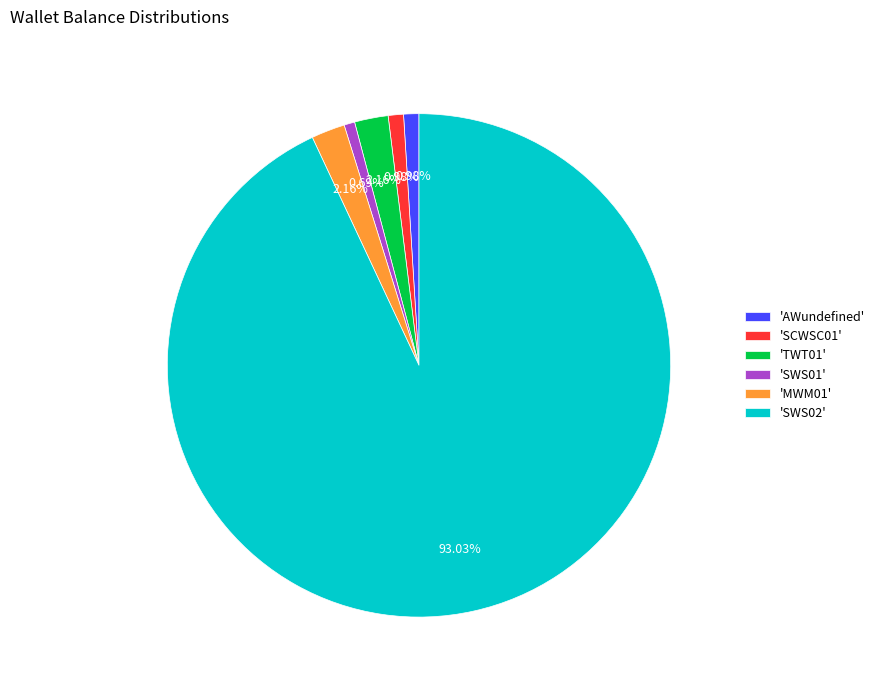

What is the ratio of the value at 'SWS01' to the value at 'SCWSC01'?

0.7